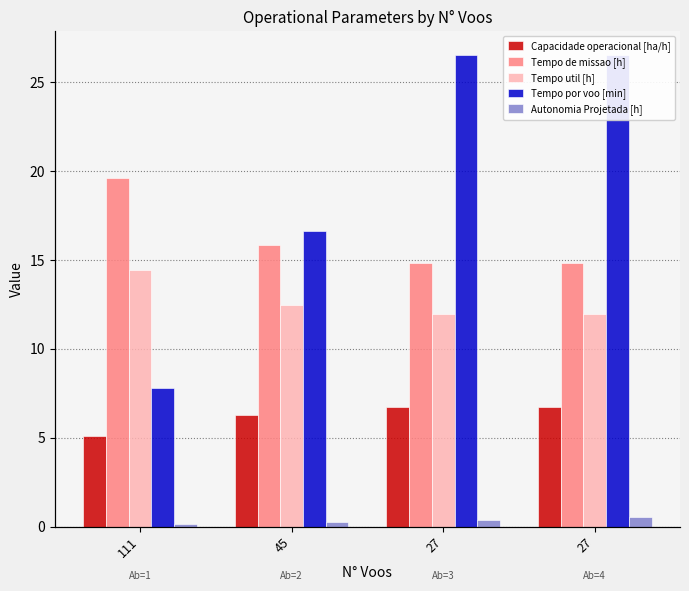

Which series changed the most between 45 and 27?

Tempo por voo [min]